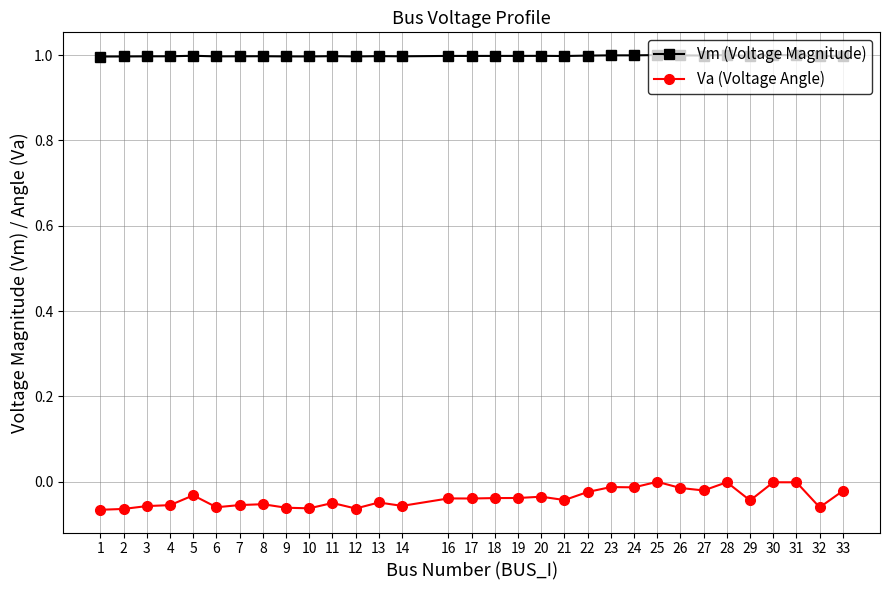

True or false: Va (Voltage Angle) has more than 0 interior local peaks.

True